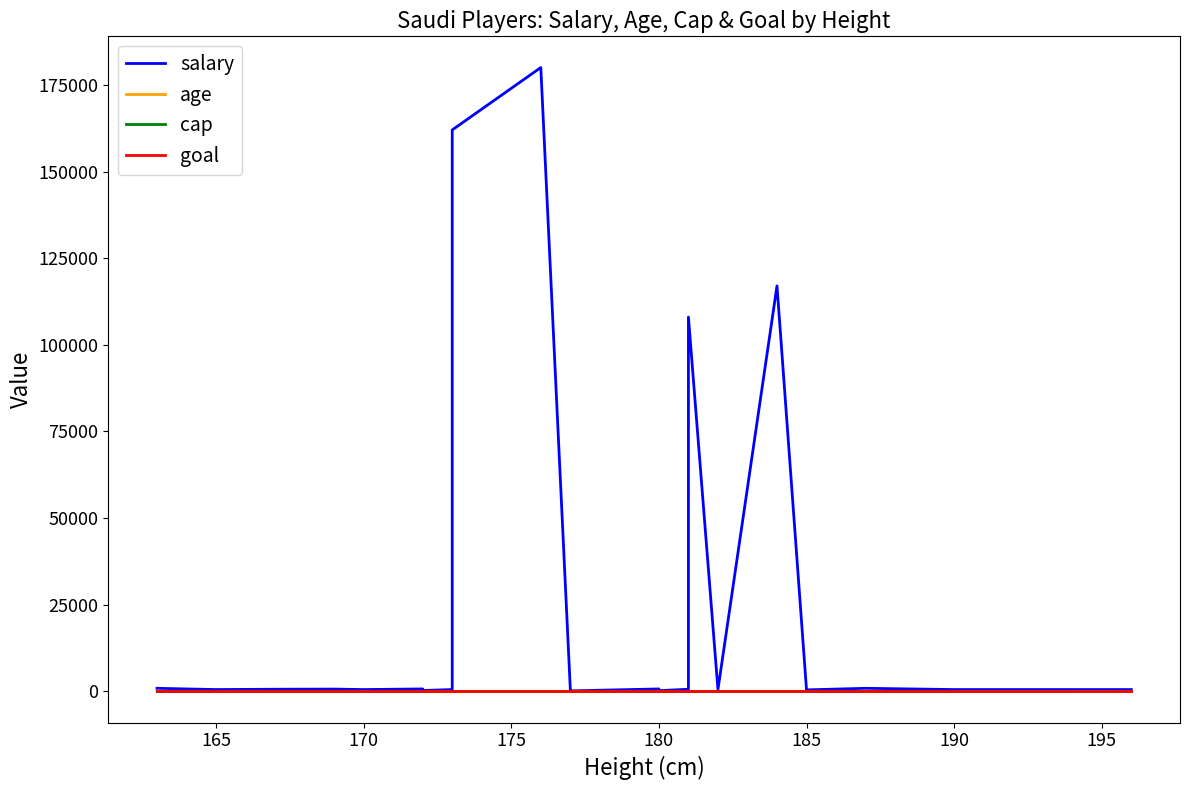

The salary series shows 187350 at 16. True or false?

False